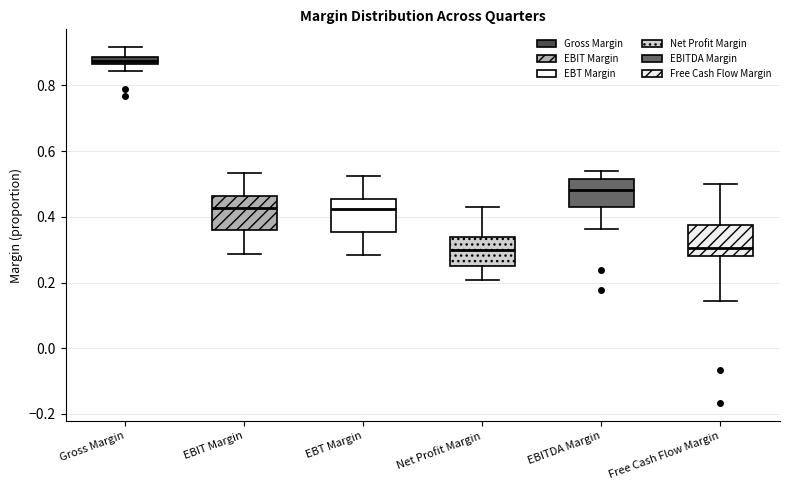

Where does the upper whisker of the box for EBT Margin end on the y-axis? The values are not printed on the chart, so give them approximately, as read against the axis.

0.52